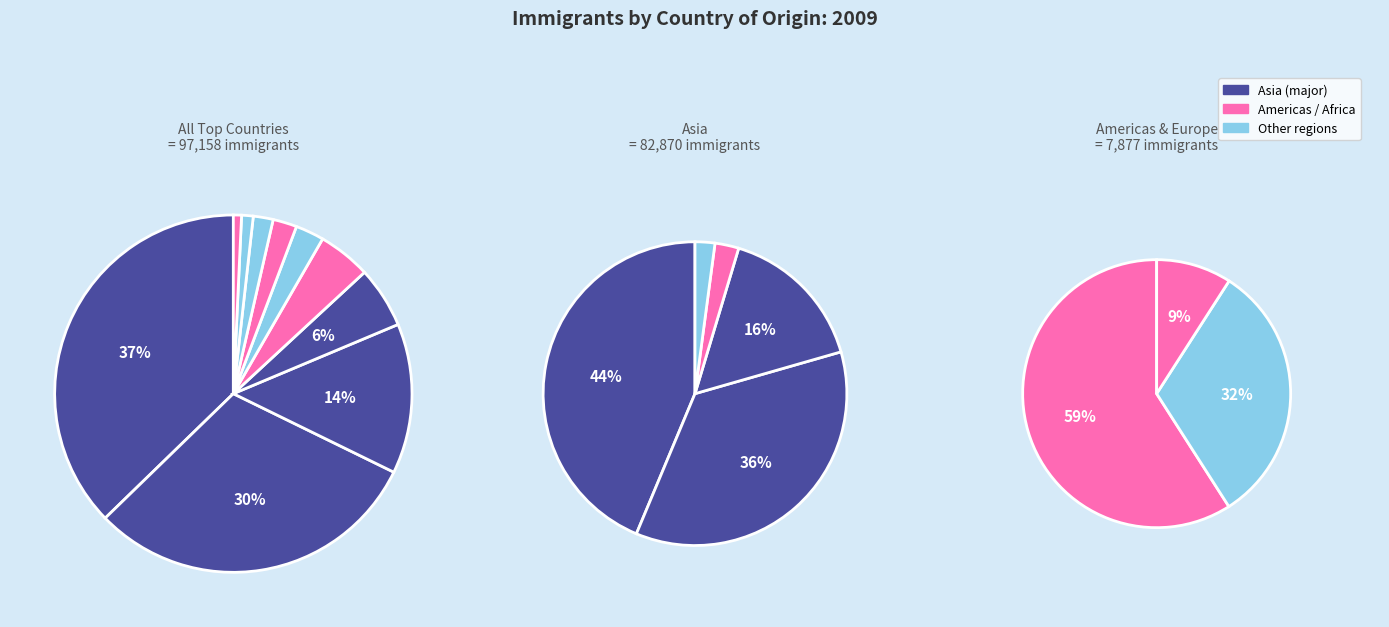

What percentage is the Philippines slice, to the nearest percent?

13%